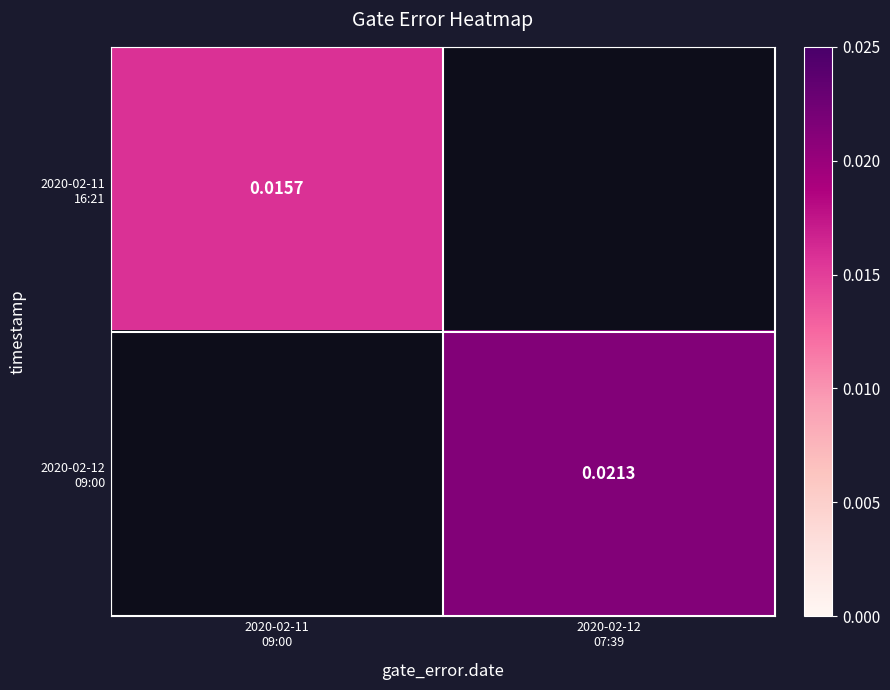

At which label does 2020-02-12 09:00 first exceed 0?

2020-02-12 07:39